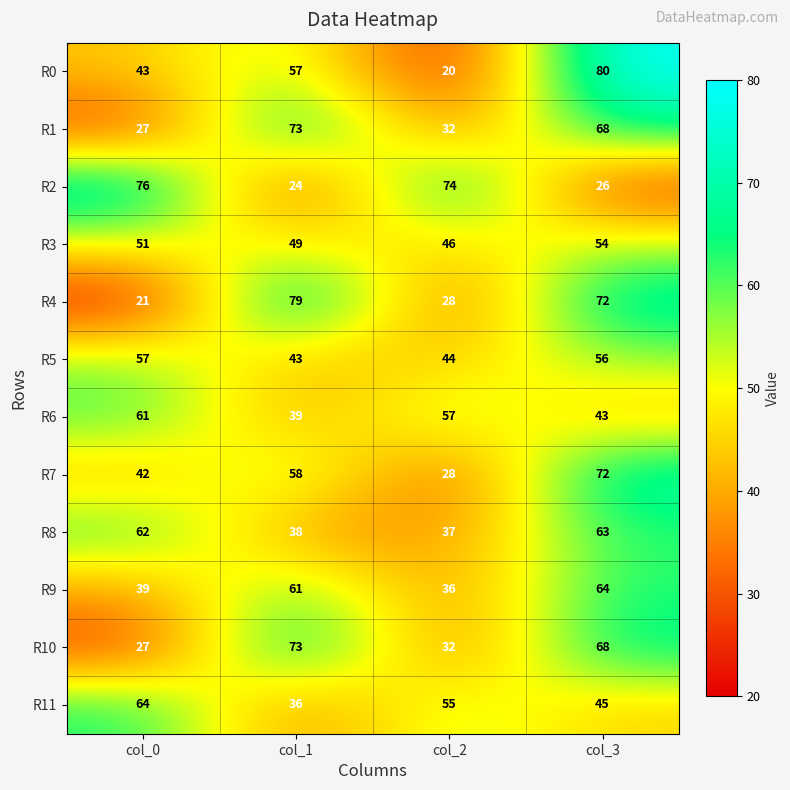

What is the difference between the highest and lowest values at col_1?

55